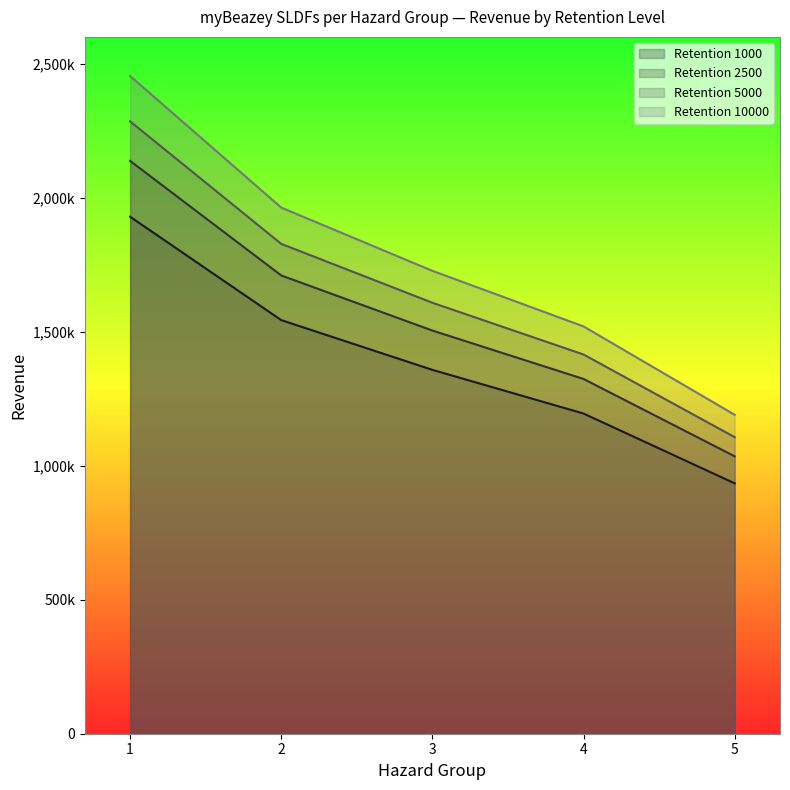

What is the value of the Retention 2500 point at the 4th from the left?

1323721